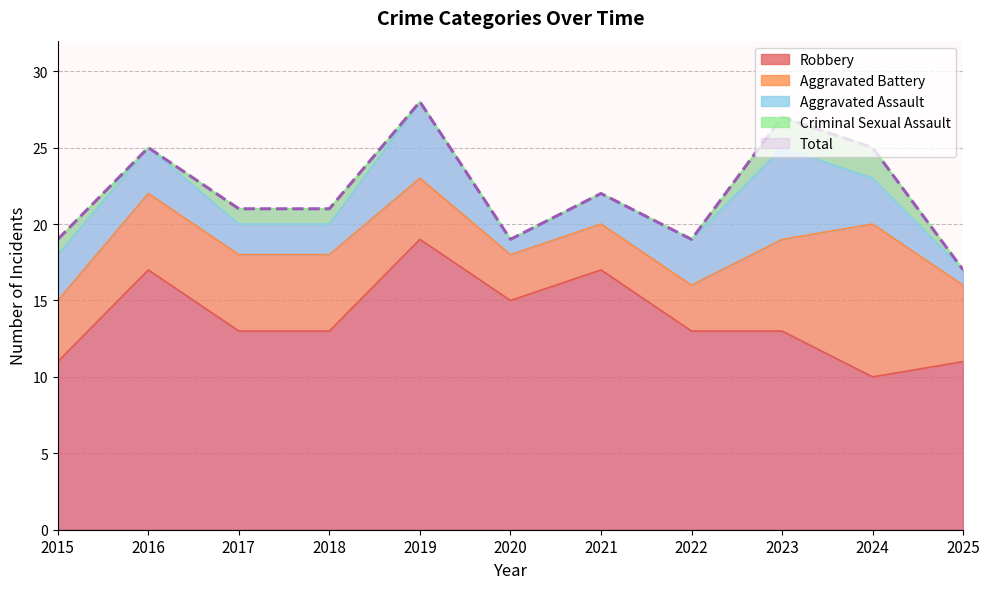

Where is Aggravated Battery nearest to the value 6?

2023